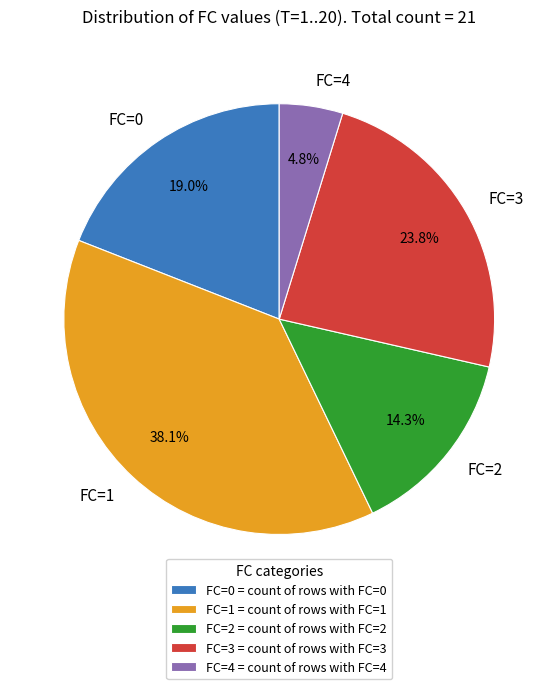

Combined, what portion of the pie is FC=4 and FC=0?

23.8%